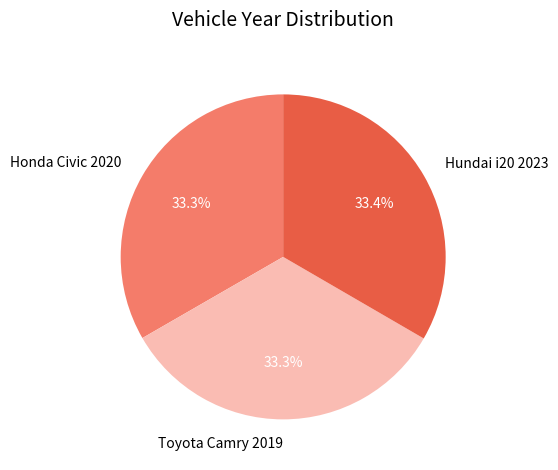

Count the number of slices in the pie.

3